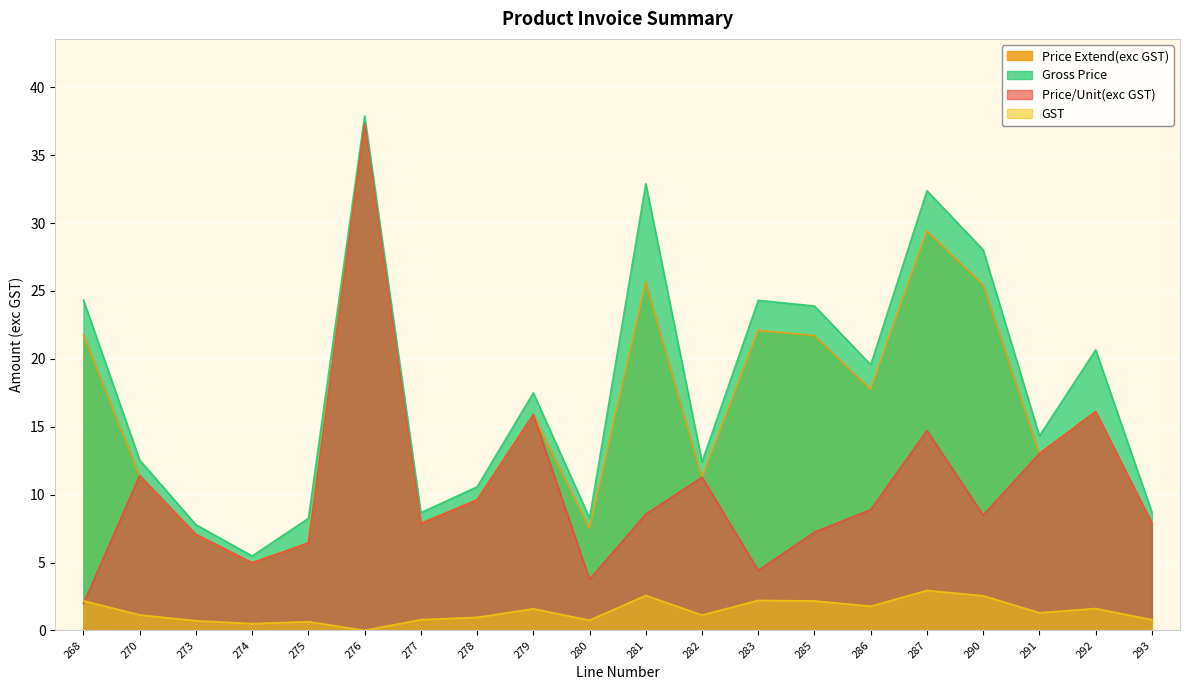

At which category is the sum across all series the highest?

276